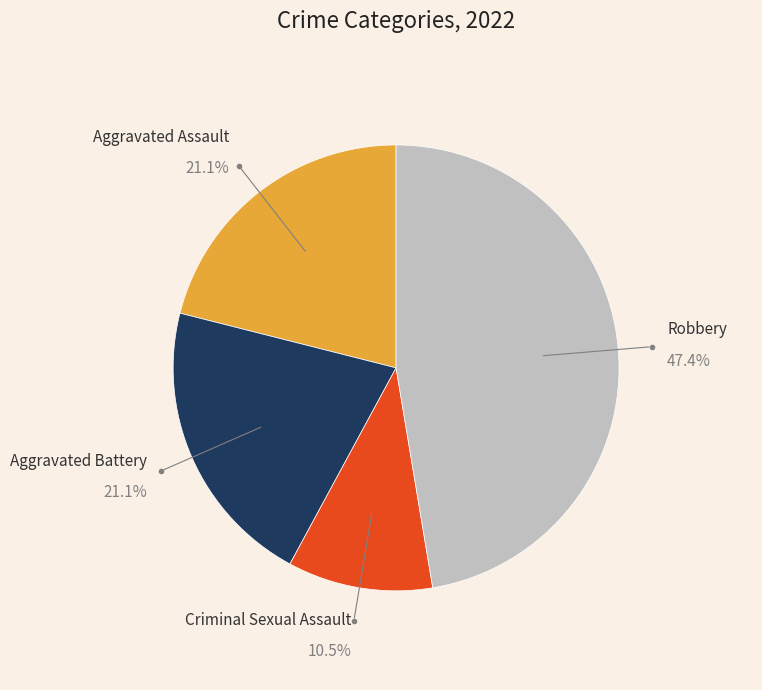

Is there a majority slice in this chart?

No